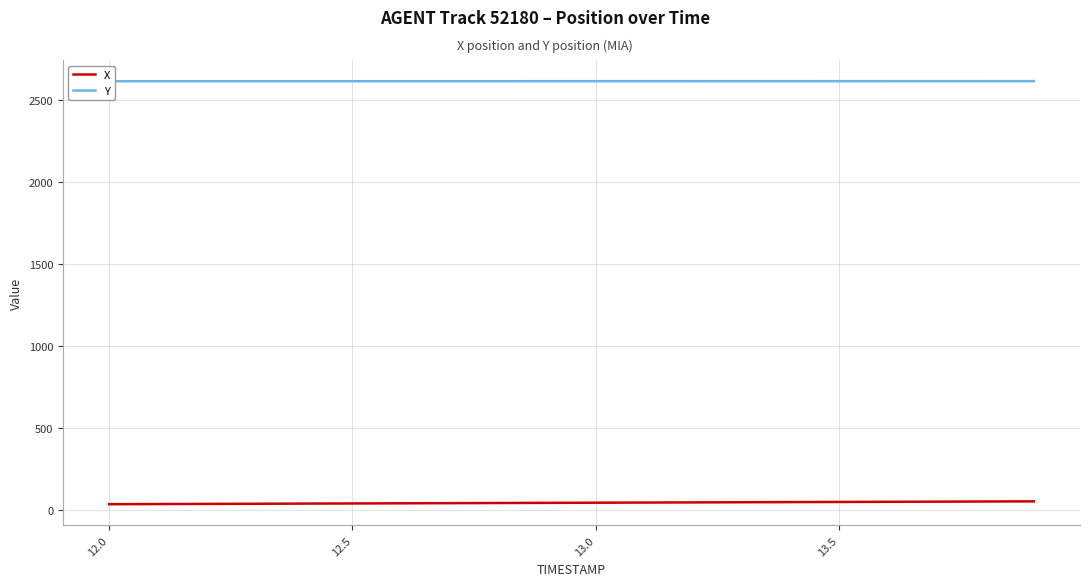

At which label does X first exceed 47?

13.0